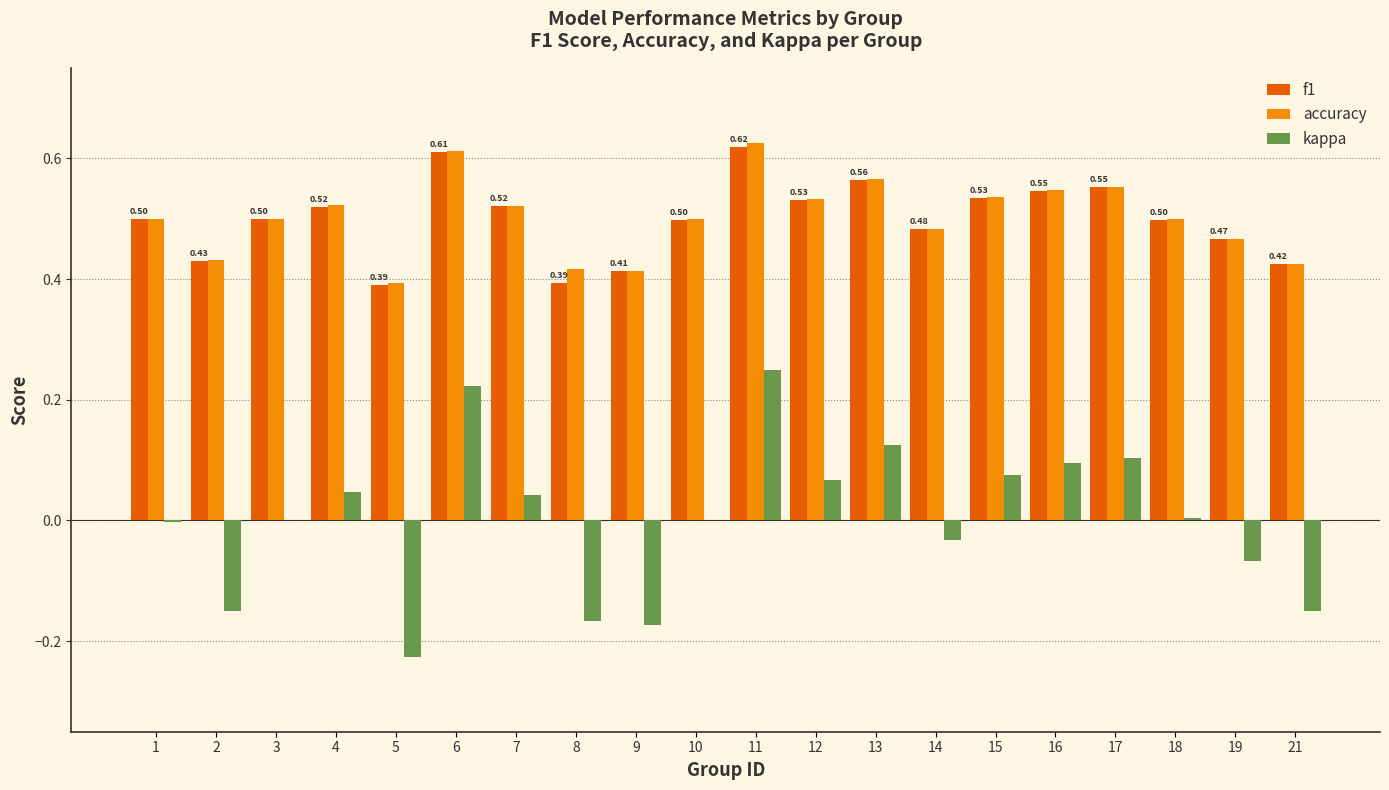

Between 2 and 5, which series saw the biggest shift?

kappa